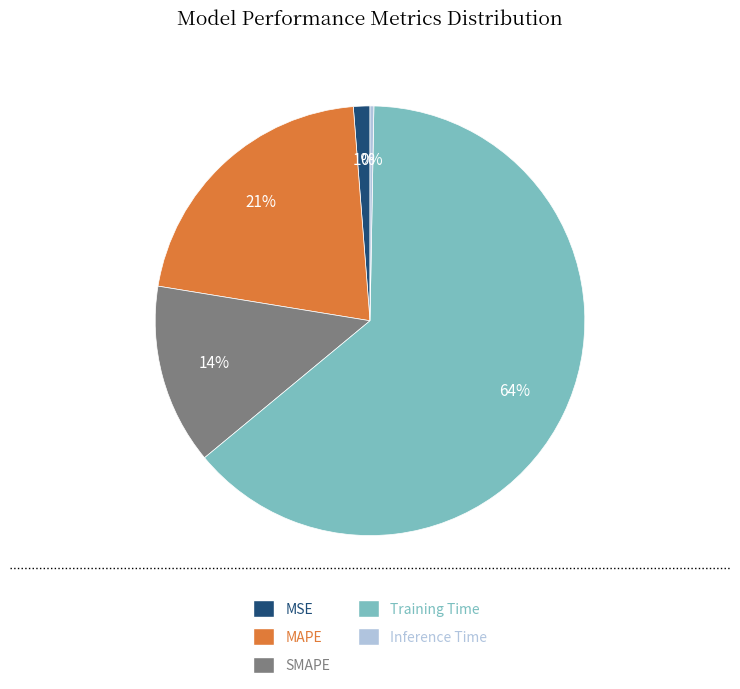

Combined, do Training Time and SMAPE account for over 50%?

Yes